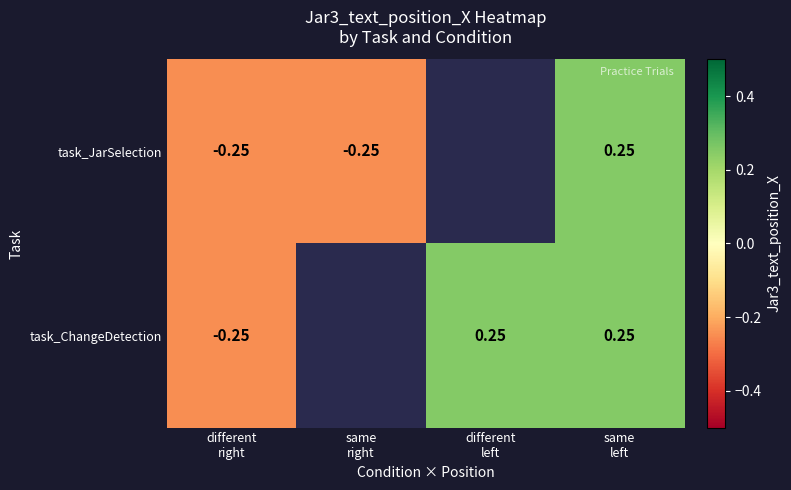

Which series has the widest spread of values?

task_JarSelection